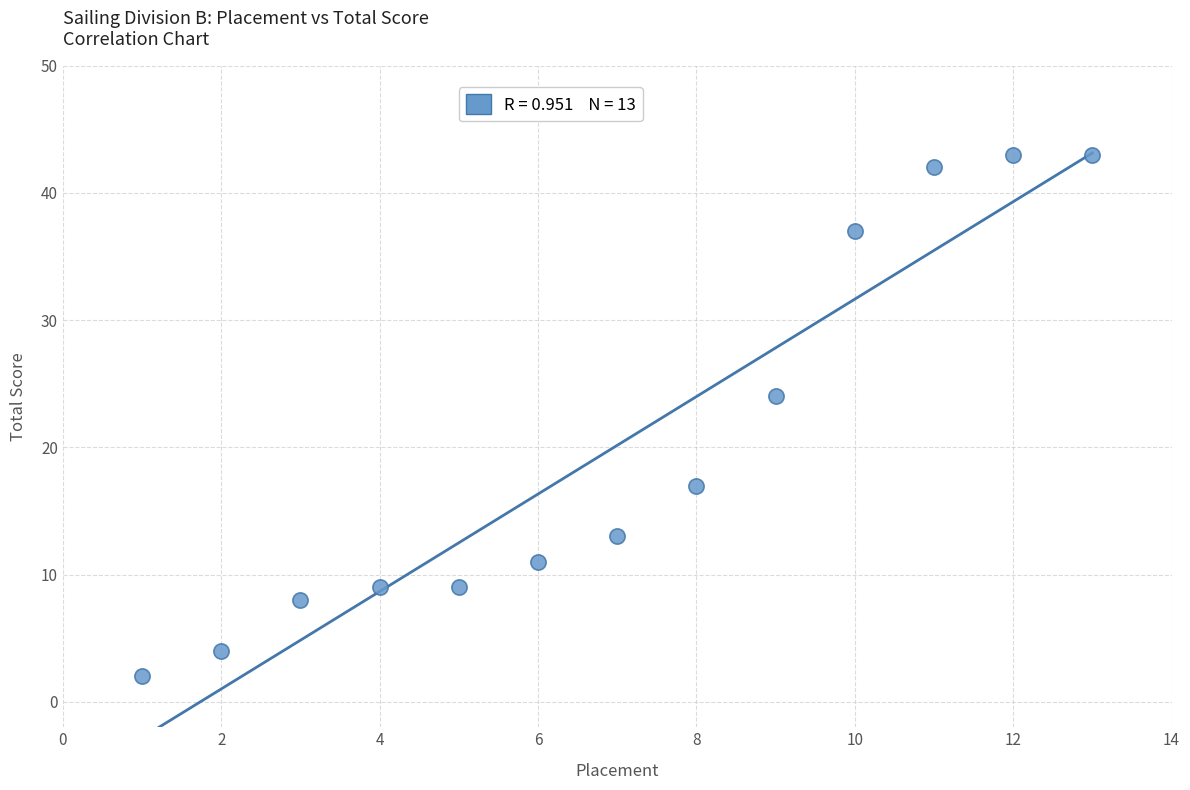

What is the range of X values (max minus min)?

12